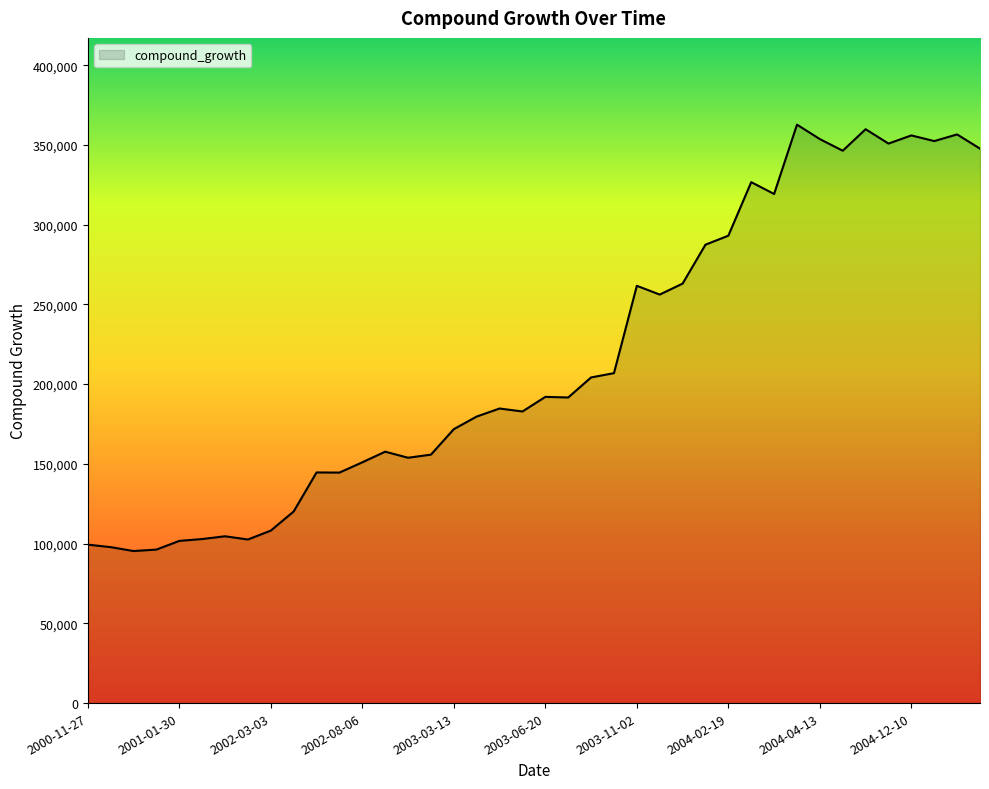

What is the maximum value shown in the chart?

362688.8